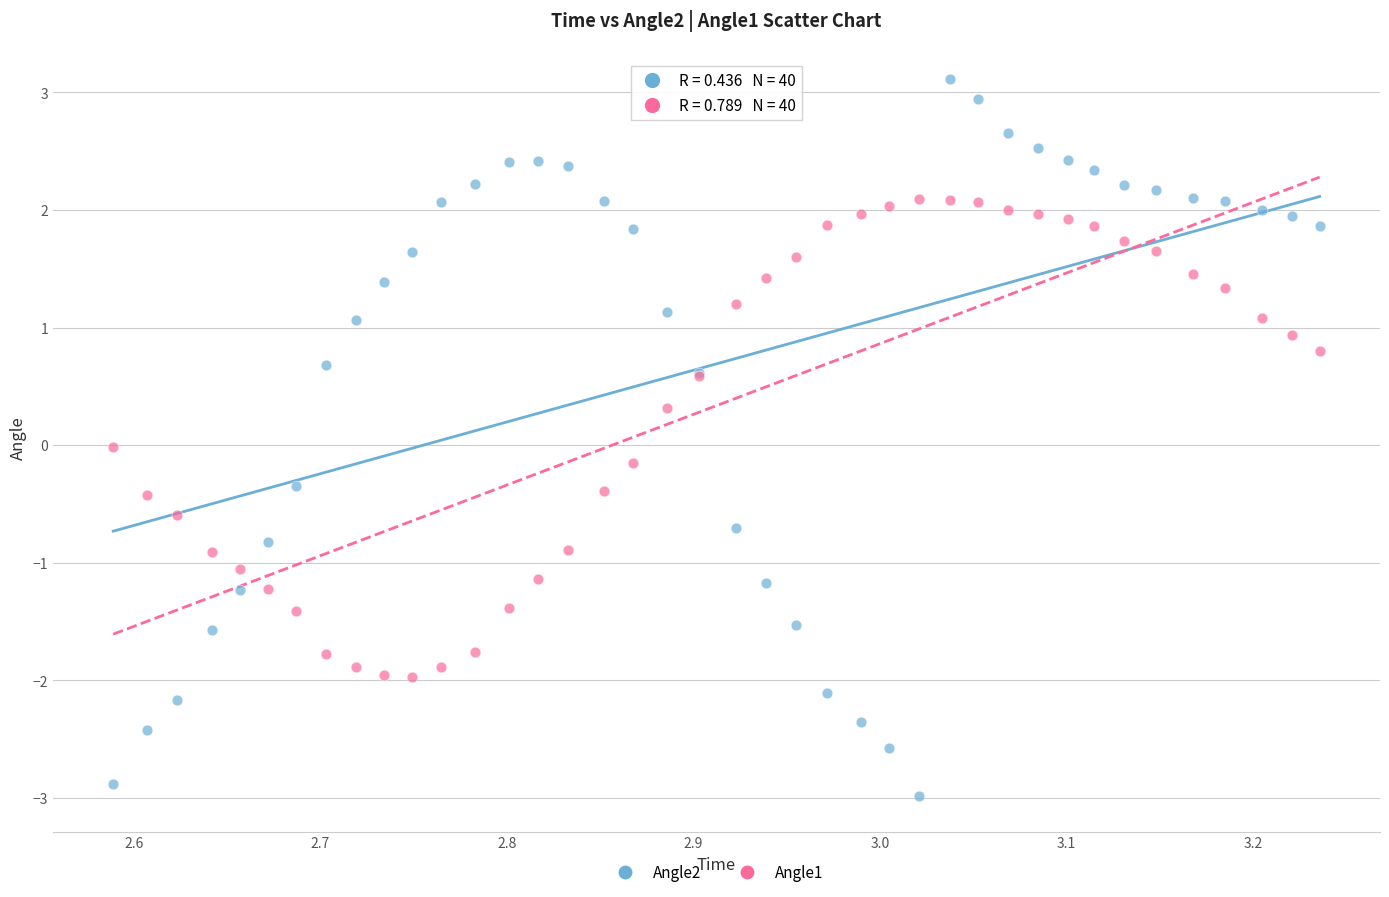

Which series reaches the minimum Y coordinate?

Angle2